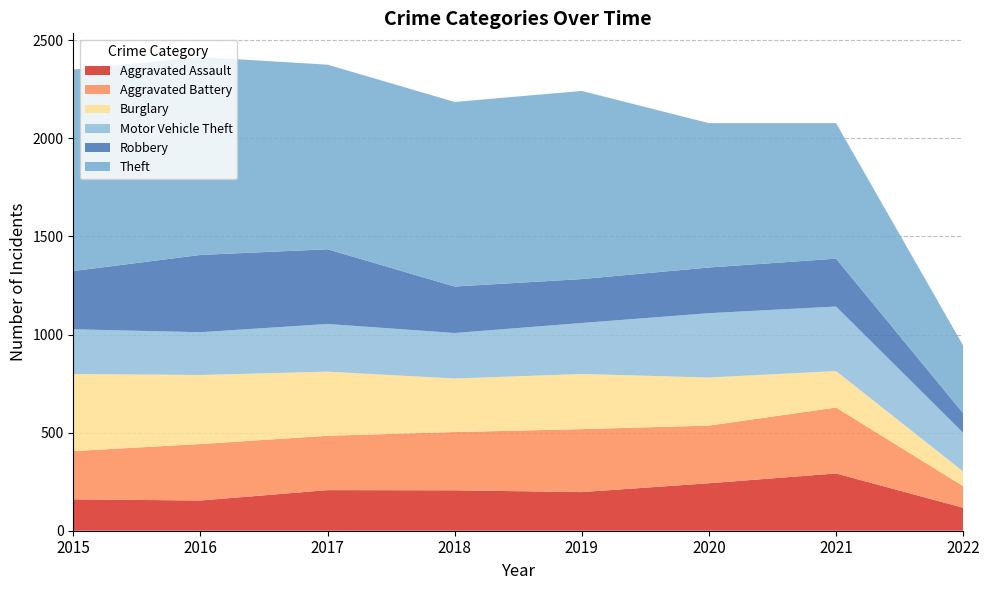

Reading right to left, transcribe all the data shown in this chart.

Aggravated Assault: 117	292	242	197	206	207	154	160
Aggravated Battery: 110	336	294	321	297	277	288	246
Burglary: 75	186	245	281	273	327	352	393
Motor Vehicle Theft: 197	329	328	260	232	243	218	228
Robbery: 100	244	233	224	237	381	394	297
Theft: 345	691	736	959	941	941	1009	1027